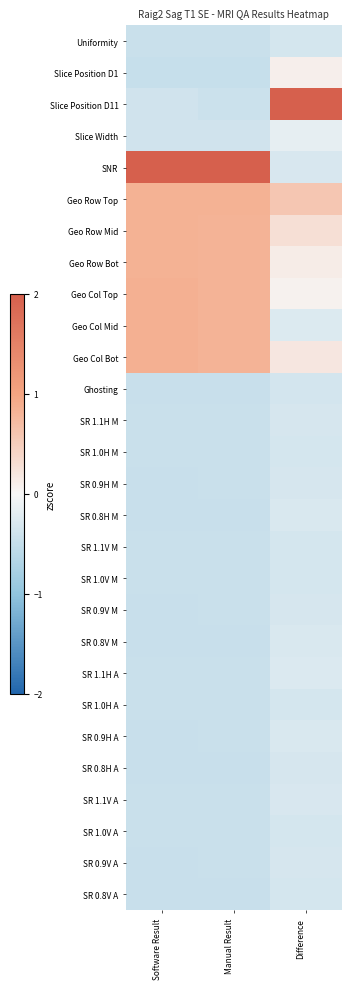

Rank the series at Software Result from highest to lowest value.

SNR, Geo Col Mid, Geo Col Bot, Geo Col Top, Geo Row Mid, Geo Row Top, Geo Row Bot, Slice Width, Slice Position D11, SR 1.1V A, SR 1.0V A, SR 1.0H A, SR 1.1H A, Uniformity, SR 1.1V M, SR 1.0V M, SR 1.1H M, SR 1.0H M, SR 0.9H A, SR 0.9V A, SR 0.9H M, SR 0.9V M, SR 0.8H A, SR 0.8V A, SR 0.8H M, SR 0.8V M, Ghosting, Slice Position D1